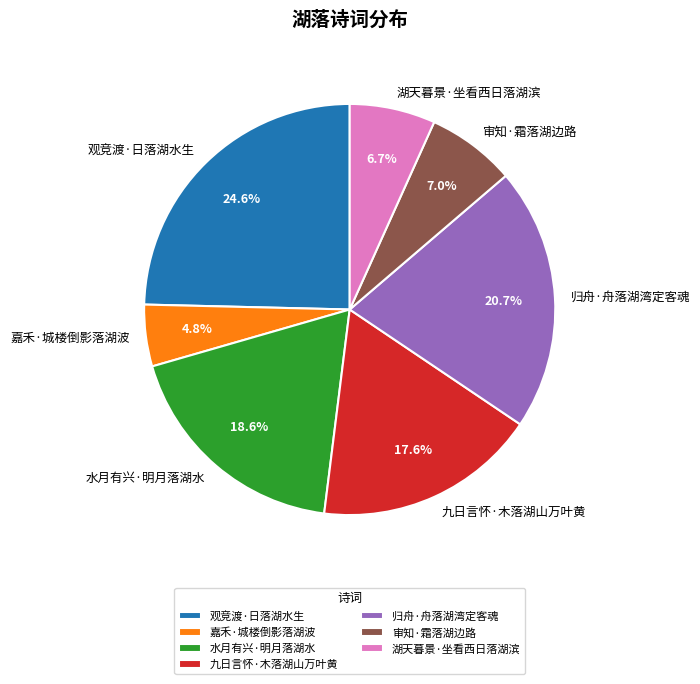

What percentage is the 湖天暮景·坐看西日落湖滨 slice, to the nearest percent?

7%